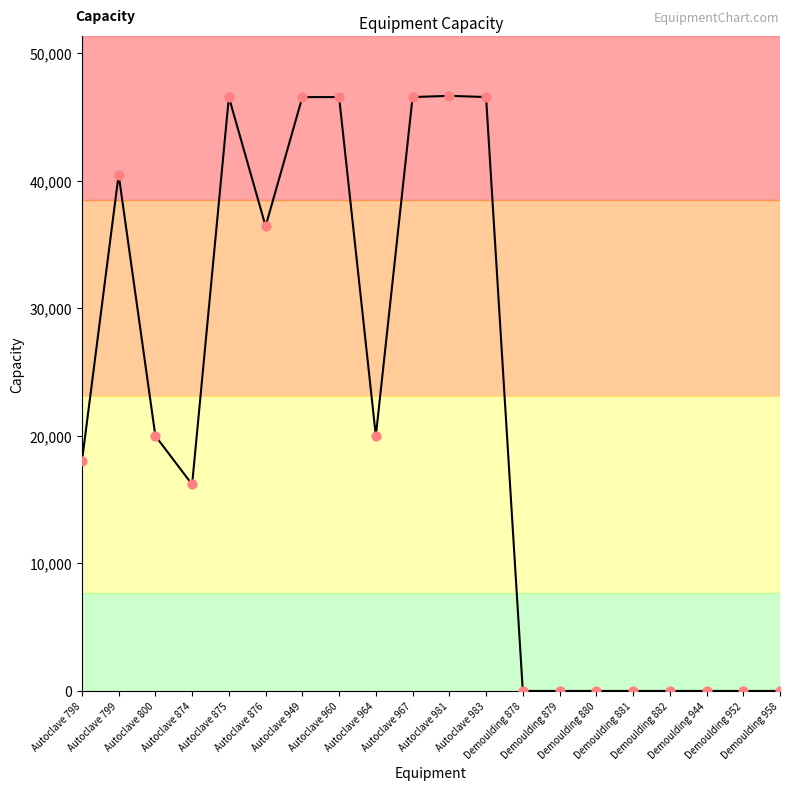

Which has a higher value, Autoclave 800 or Autoclave 967?

Autoclave 967